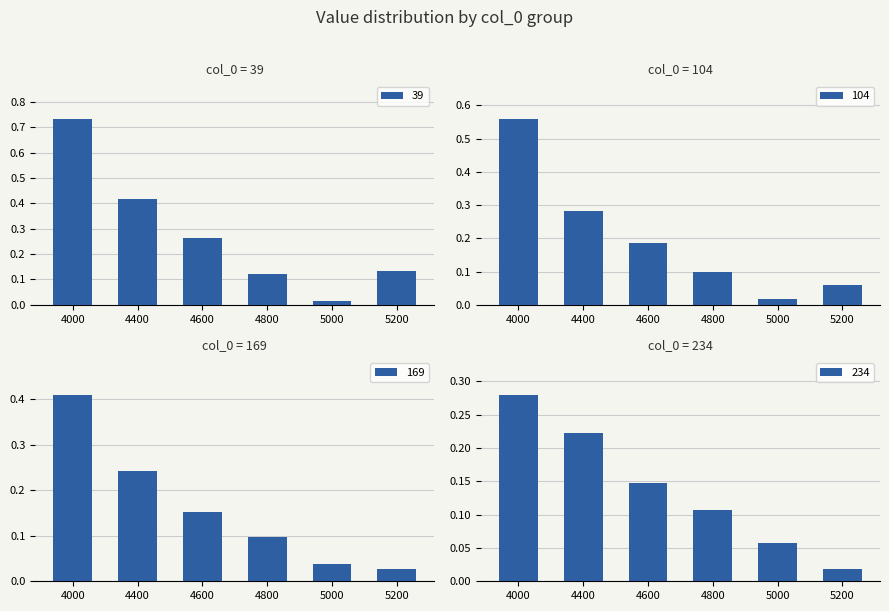

At how many categories does at least one series exceed 0?

6